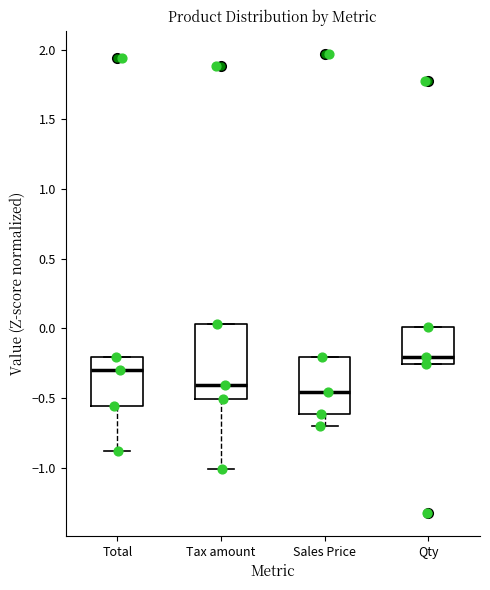

Where does the median line of the box for Tax amount sit on the y-axis? The values are not printed on the chart, so give them approximately, as read against the axis.

-0.40